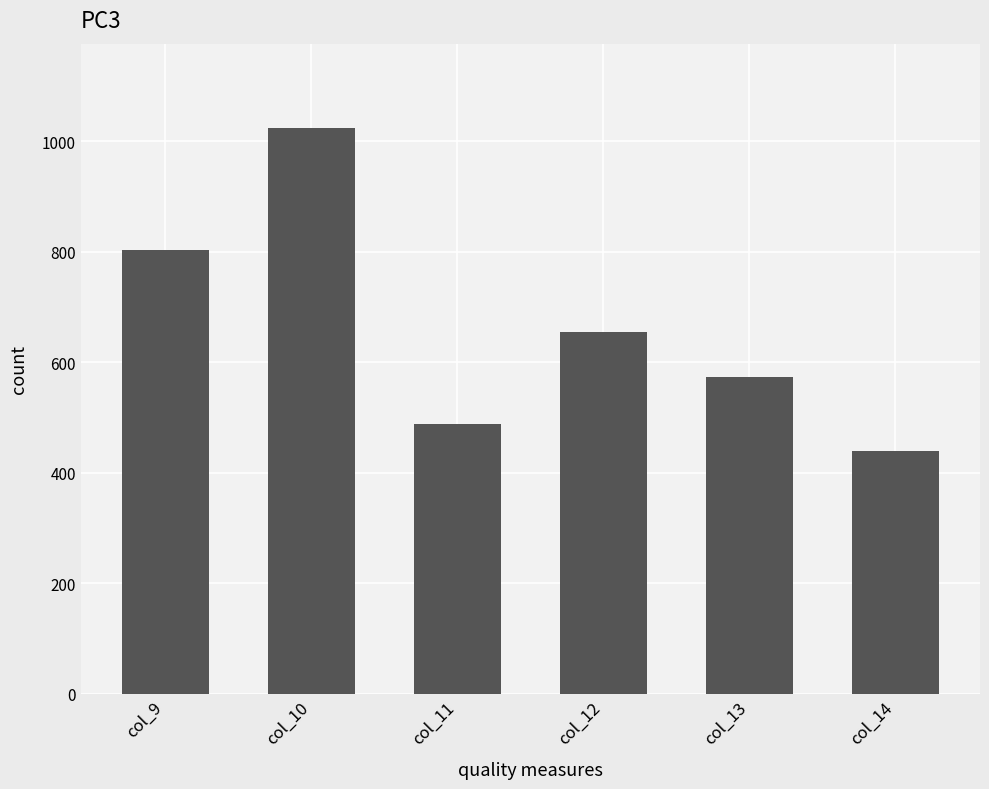

What is the approximate value at col_14?

438.6